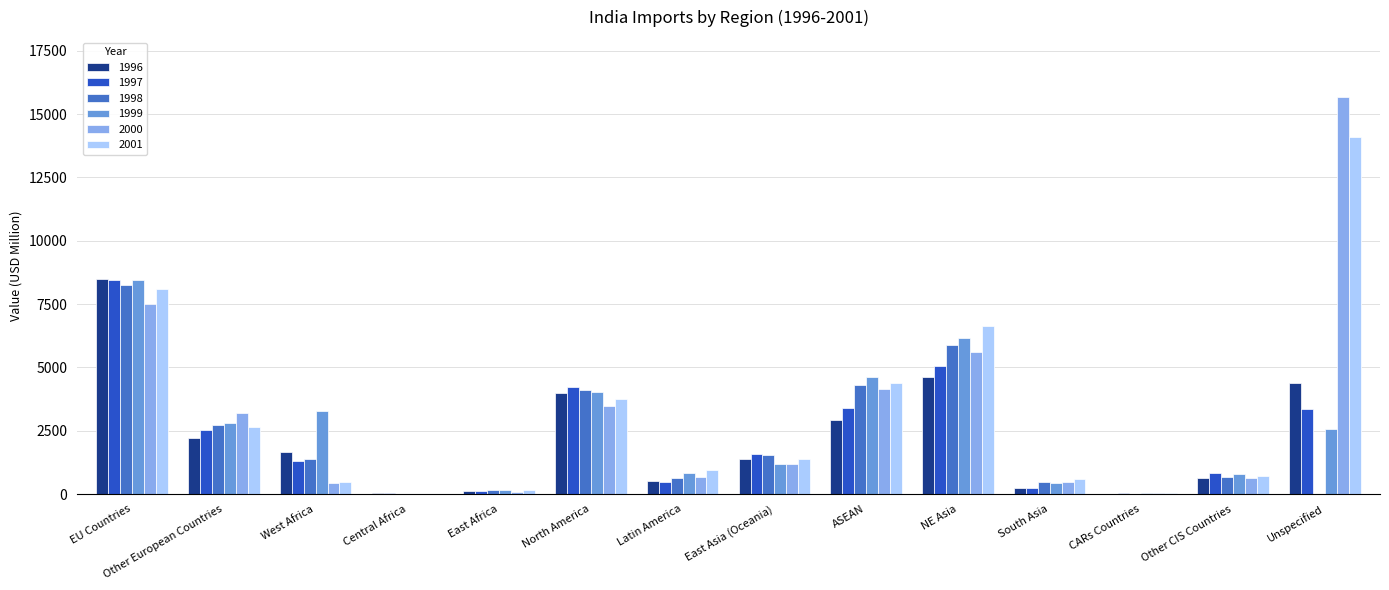

Is the value of 1998 at ASEAN greater than the value of 1999 at South Asia?

Yes